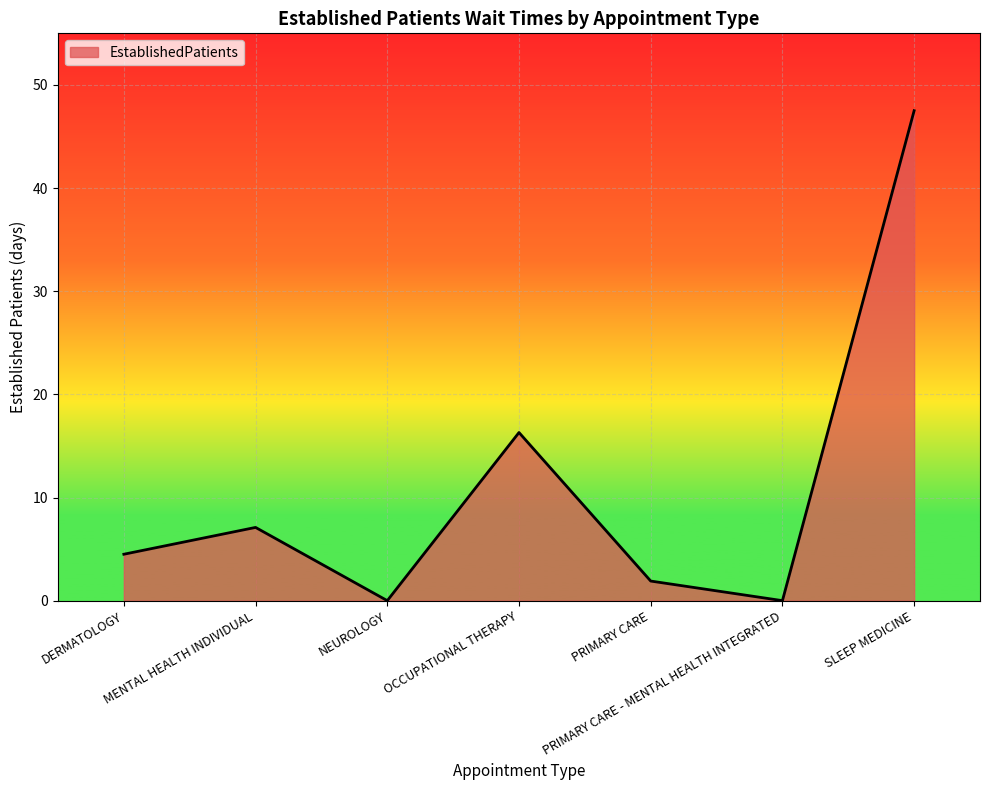

What position from the right is OCCUPATIONAL THERAPY?

4